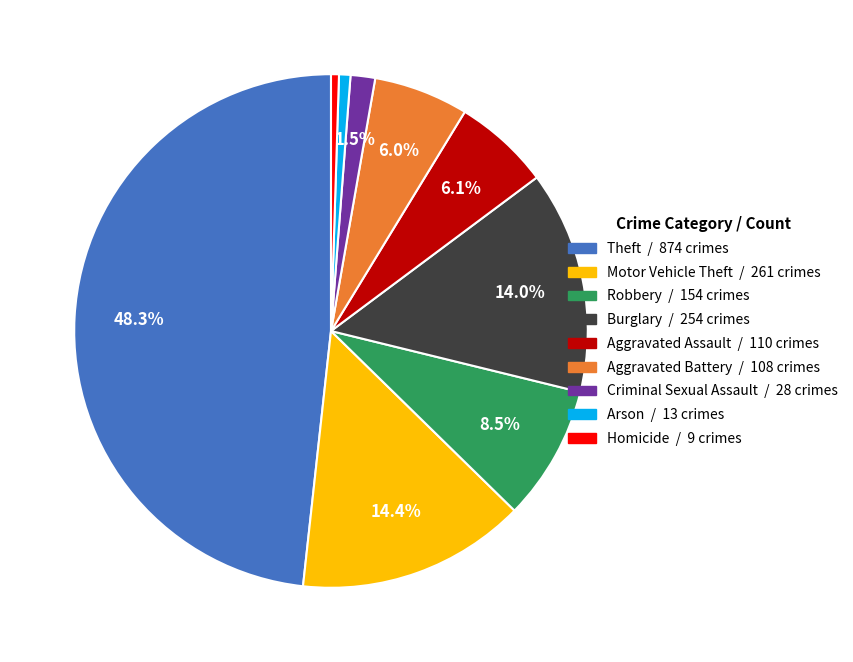

What is the largest slice in the pie chart?

Theft